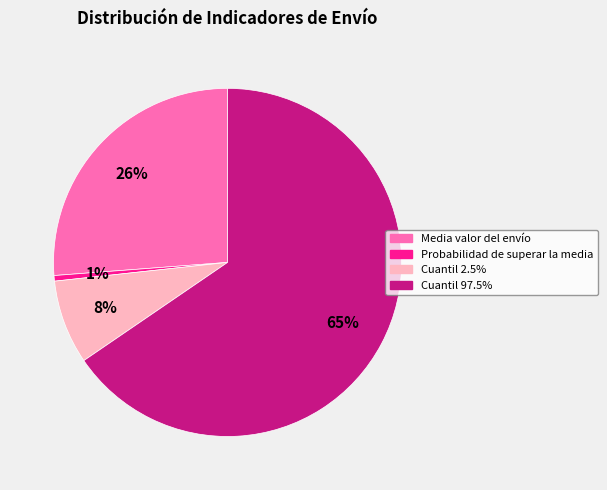

Does any single category account for the majority?

Yes